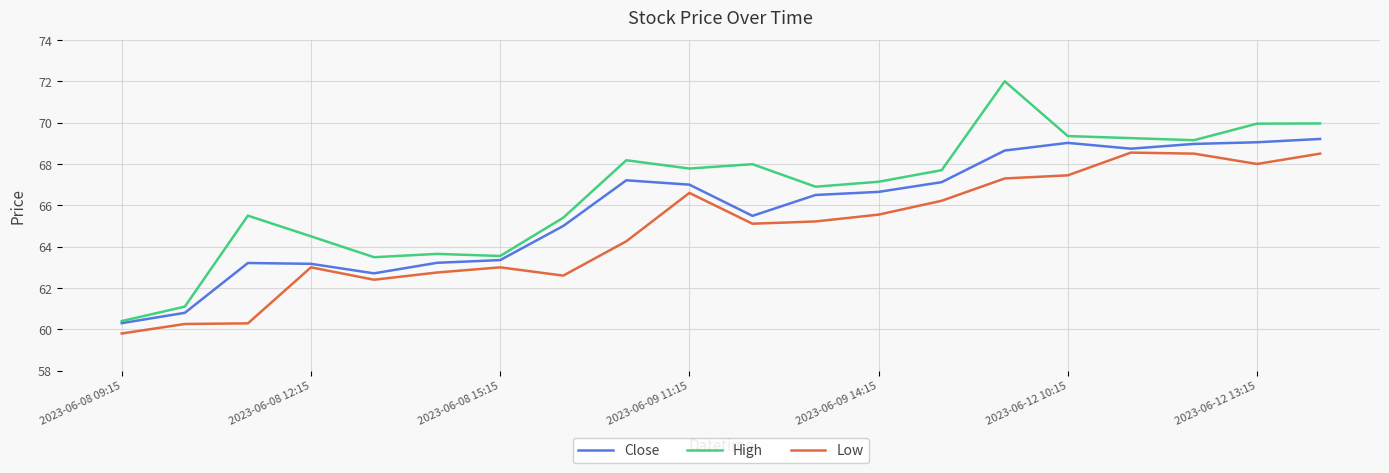

What are all the series names shown in the legend?

Close, High, Low